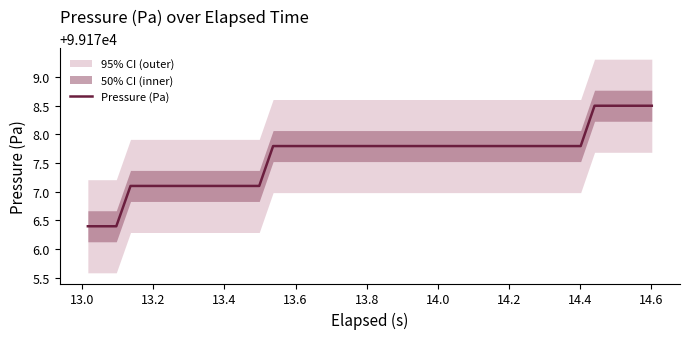

How many series are shown in this chart?

1